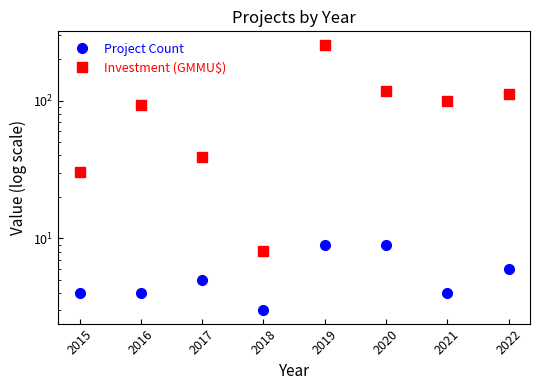

List the series in order of their overall mean, highest first.

Investment (GMMU$), Project Count